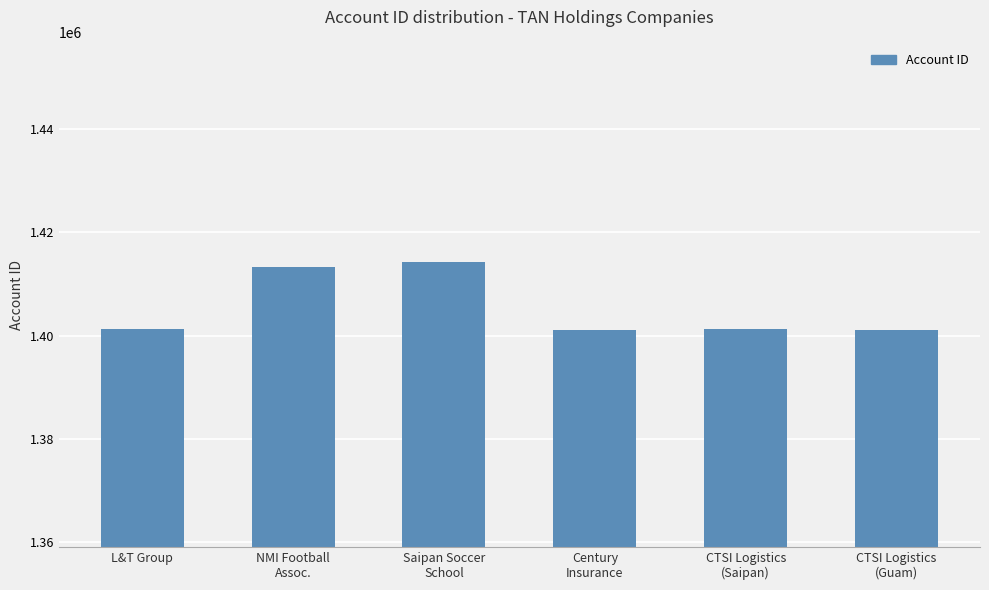

What is the label of the 6th bar from the right?

L&T Group